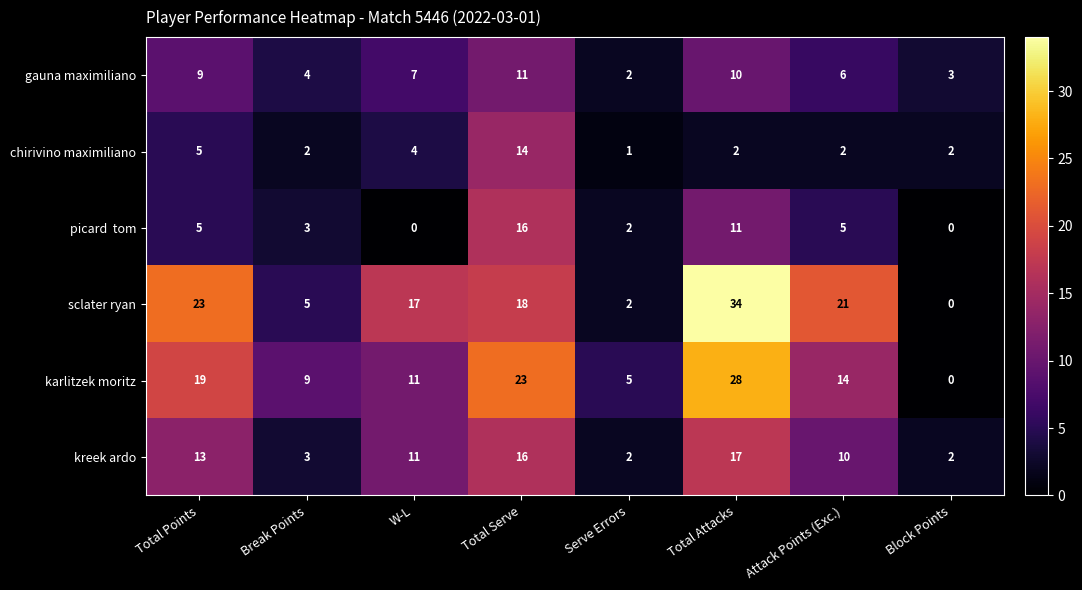

True or false: gauna maximiliano has a value of 18 at Total Serve.

False